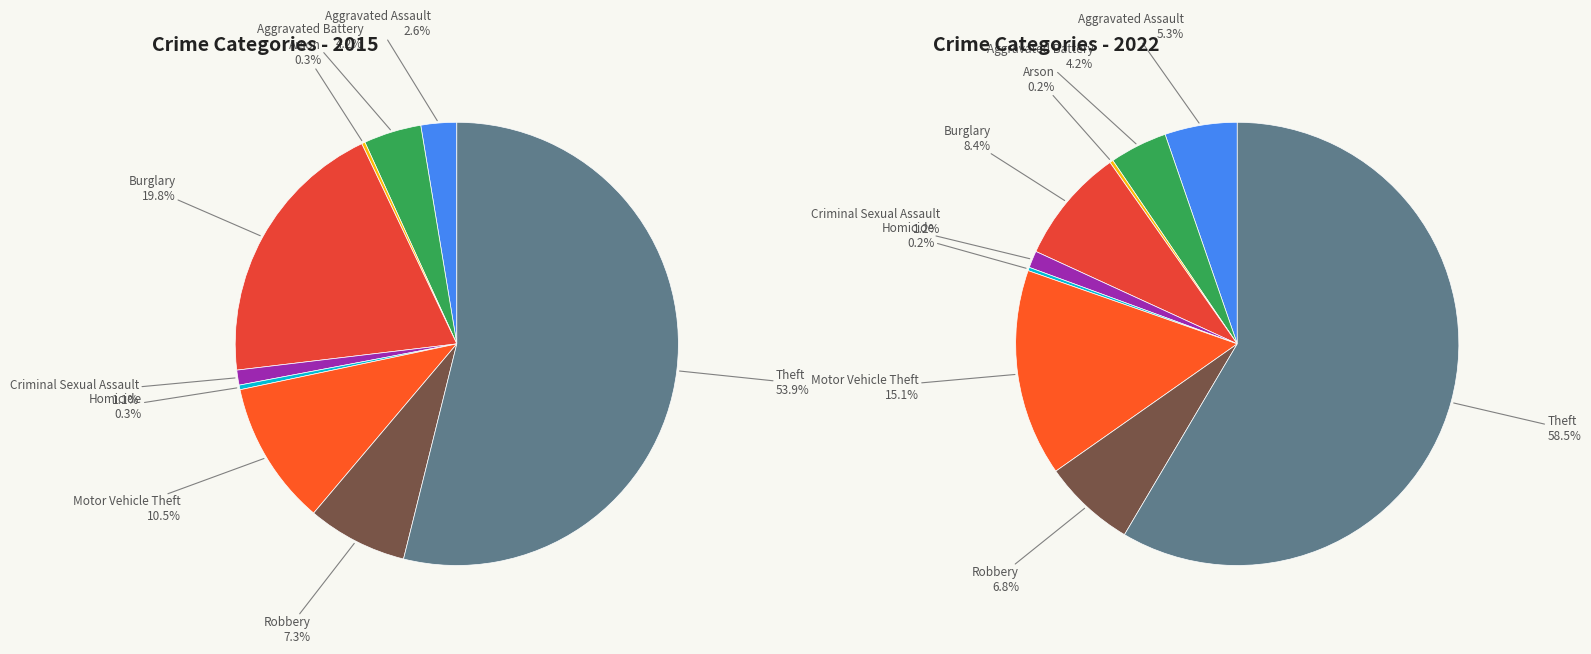

Which slice is the smallest?

Arson